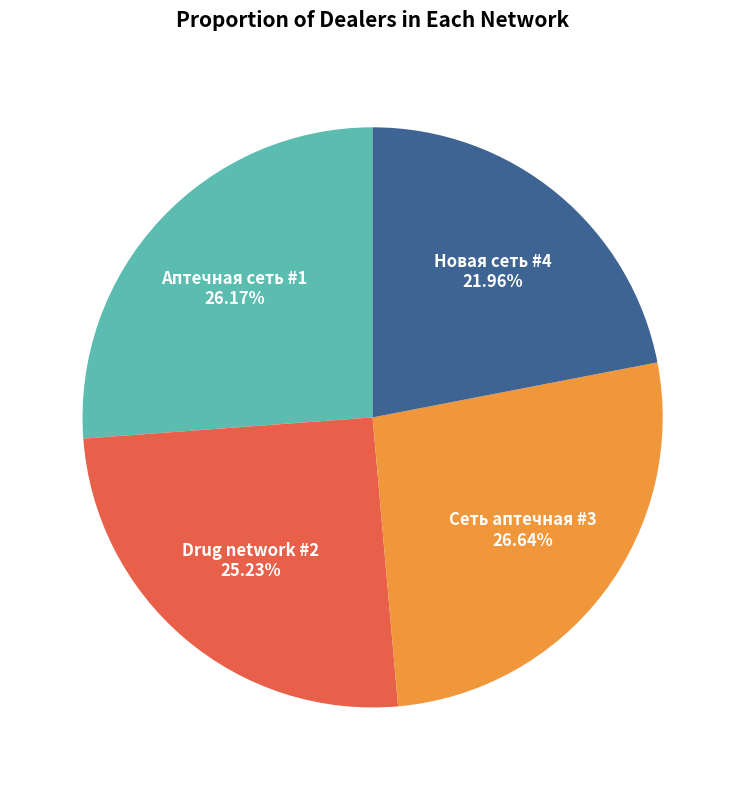

What is the smallest slice in the pie chart?

Новая сеть #4